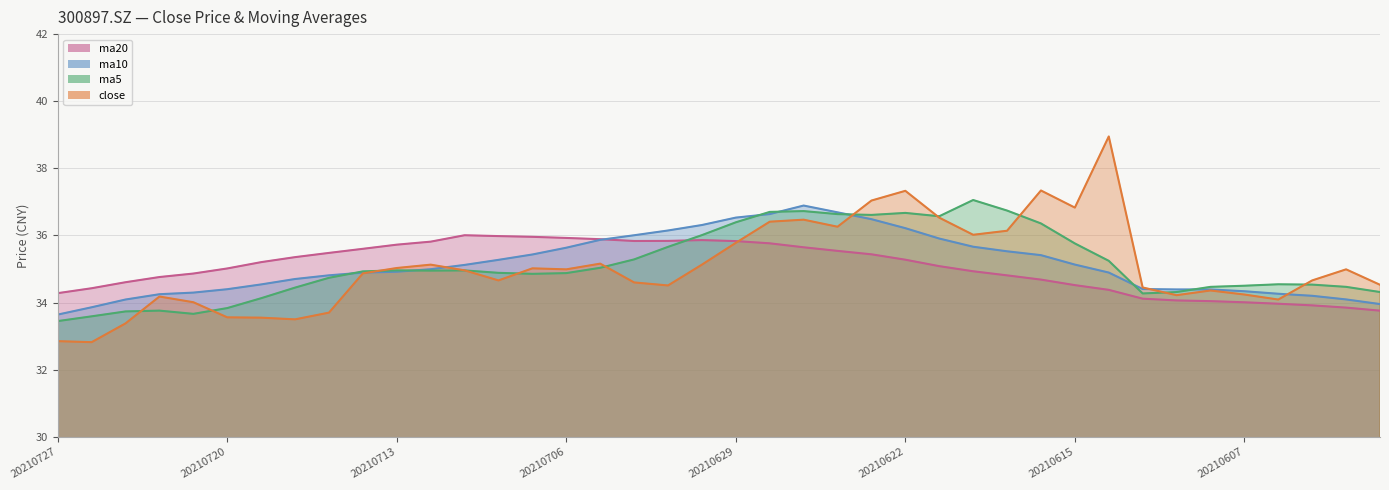

How many values in the ma10 series exceed 34?

37